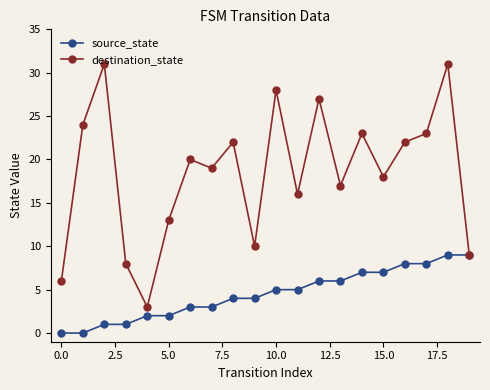

True or false: destination_state has more than 1 interior local peaks.

True